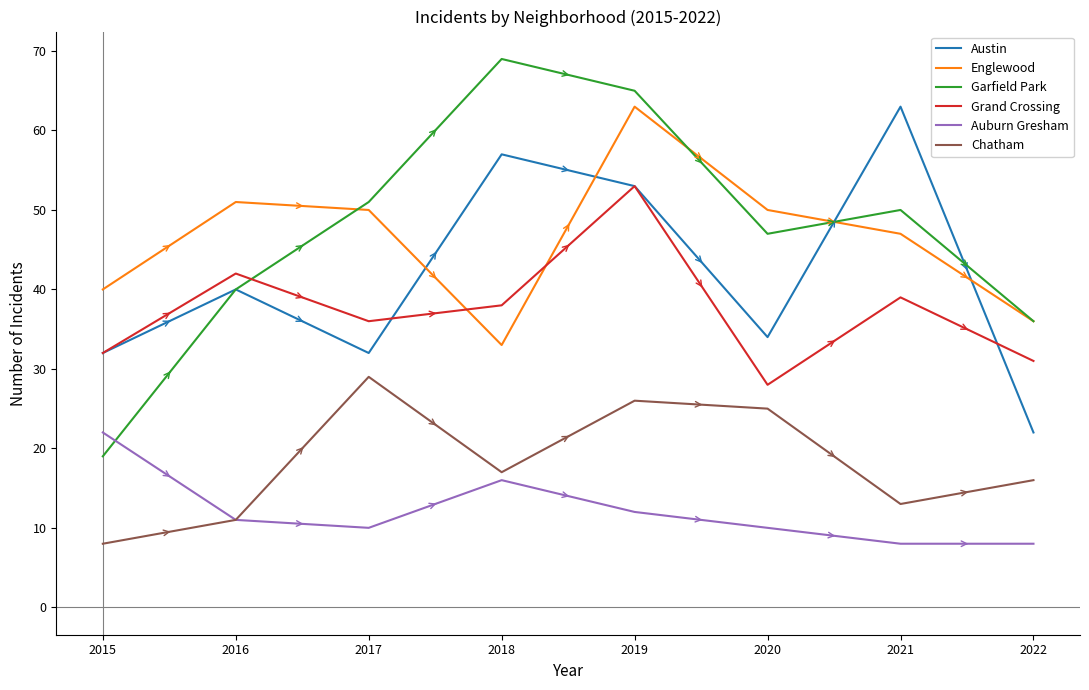

Reading right to left, list all the values displayed in this chart.

Austin: 22	63	34	53	57	32	40	32
Englewood: 36	47	50	63	33	50	51	40
Garfield Park: 36	50	47	65	69	51	40	19
Grand Crossing: 31	39	28	53	38	36	42	32
Auburn Gresham: 8	8	10	12	16	10	11	22
Chatham: 16	13	25	26	17	29	11	8